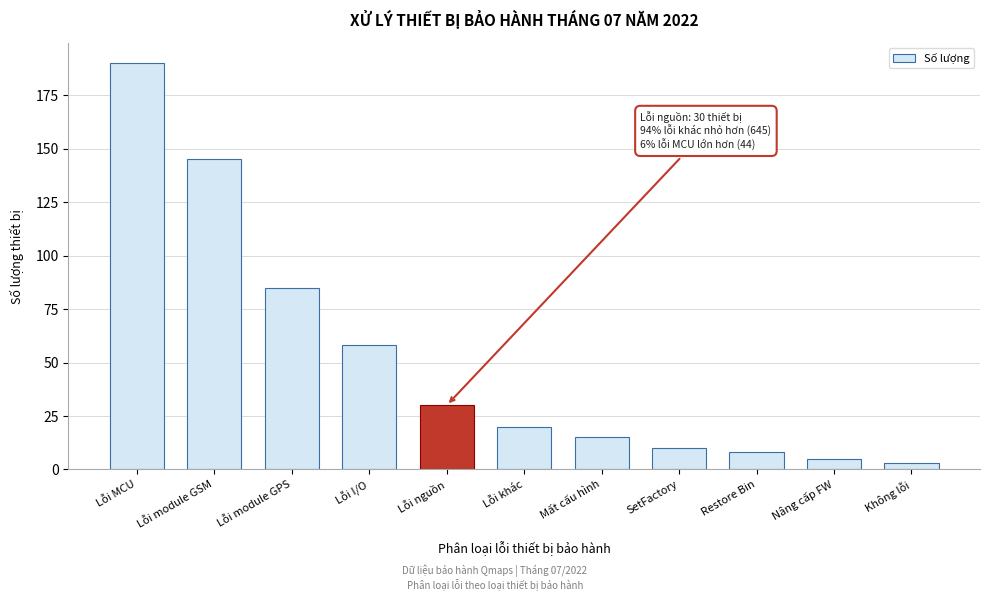

Reading left to right, extract all data points from this chart.

190	145	85	58	30	20	15	10	8	5	3